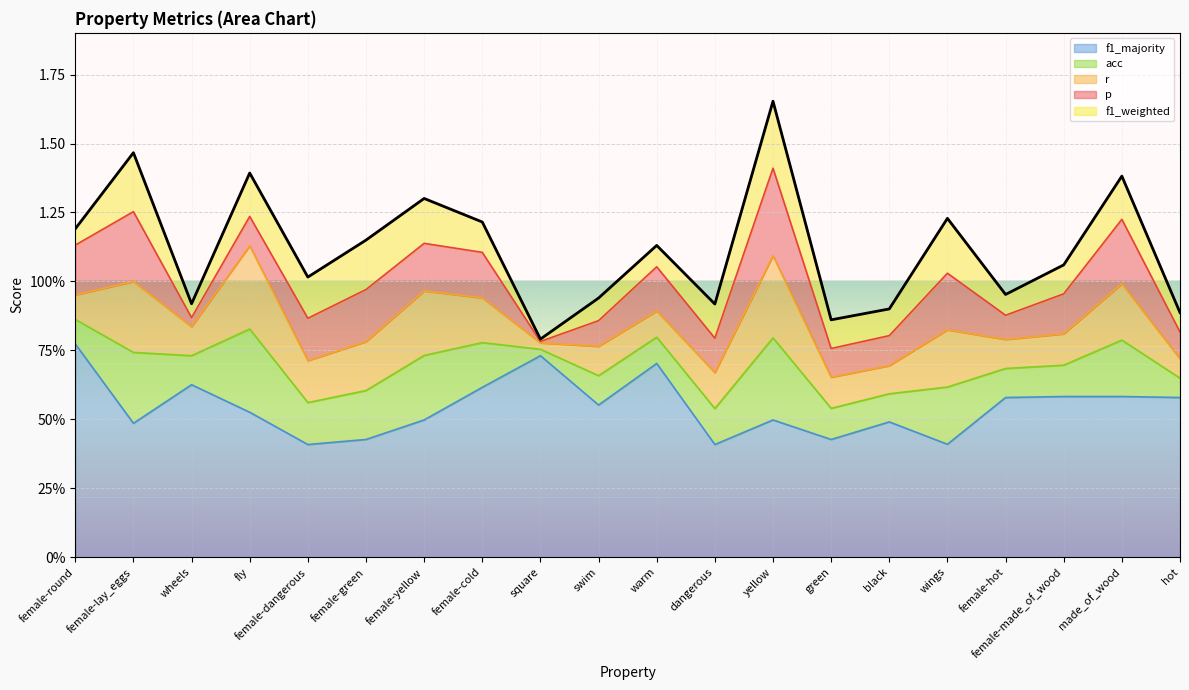

What is the sum of all values?

22.4